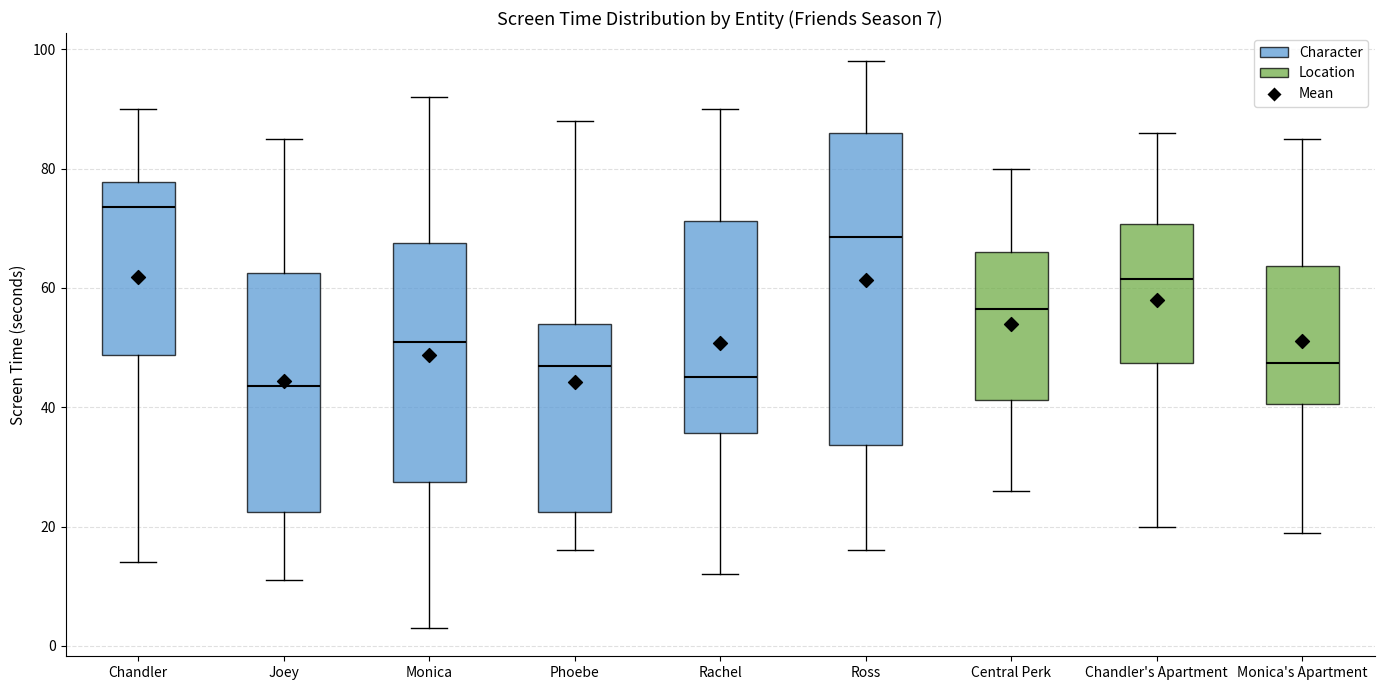

Which box is the tallest, from its lower edge to its upper edge?

Ross